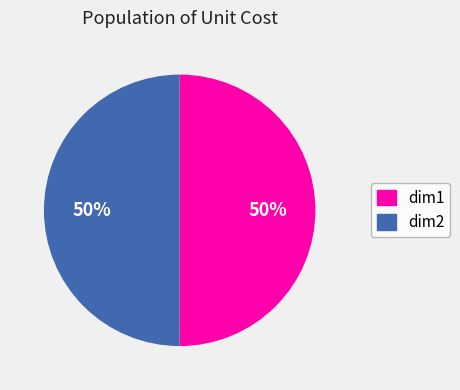

To the nearest percent, what is the average slice percentage?

50%